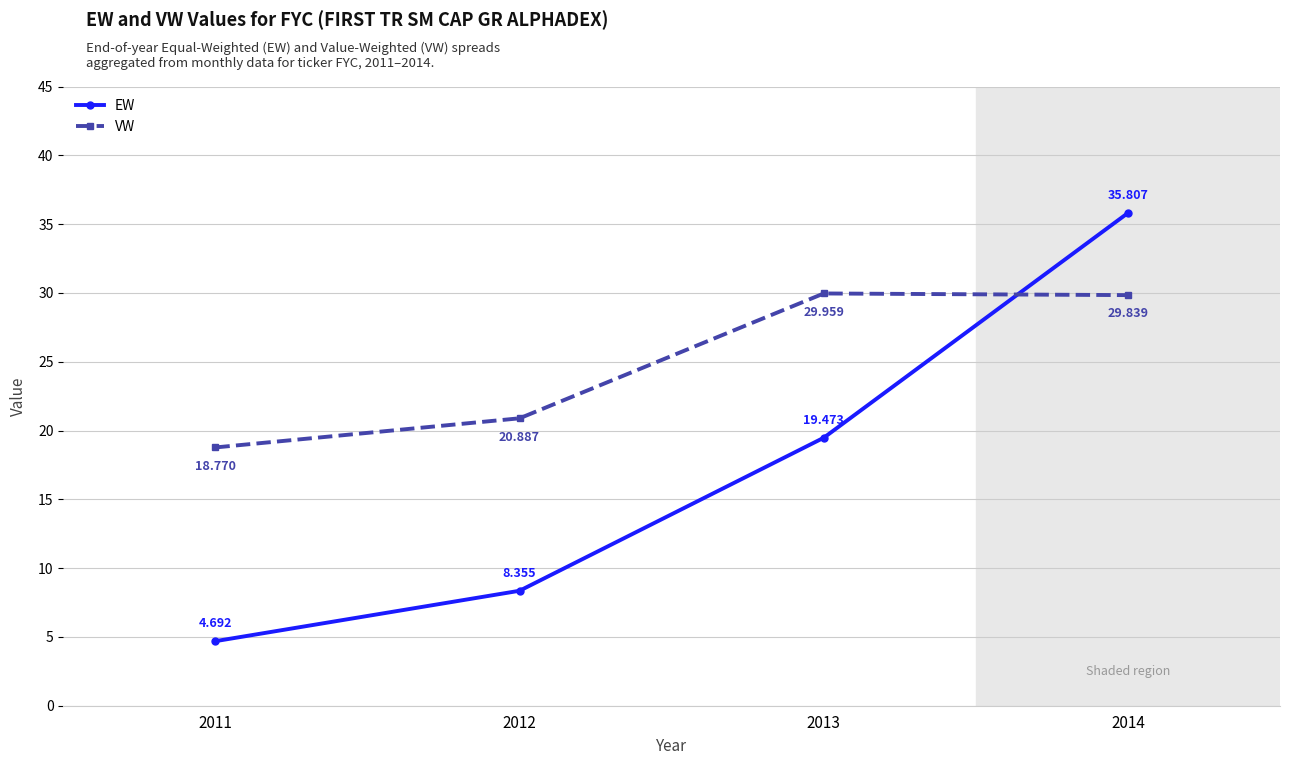

At which category is the sum across all series the highest?

2014